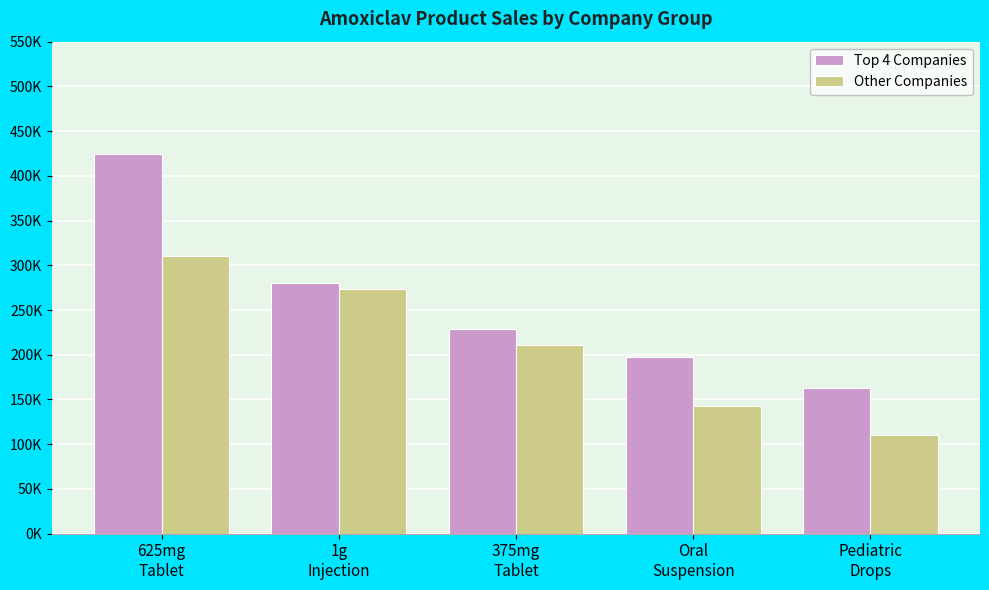

Where is Other Companies nearest to the value 210484?

375mg
Tablet